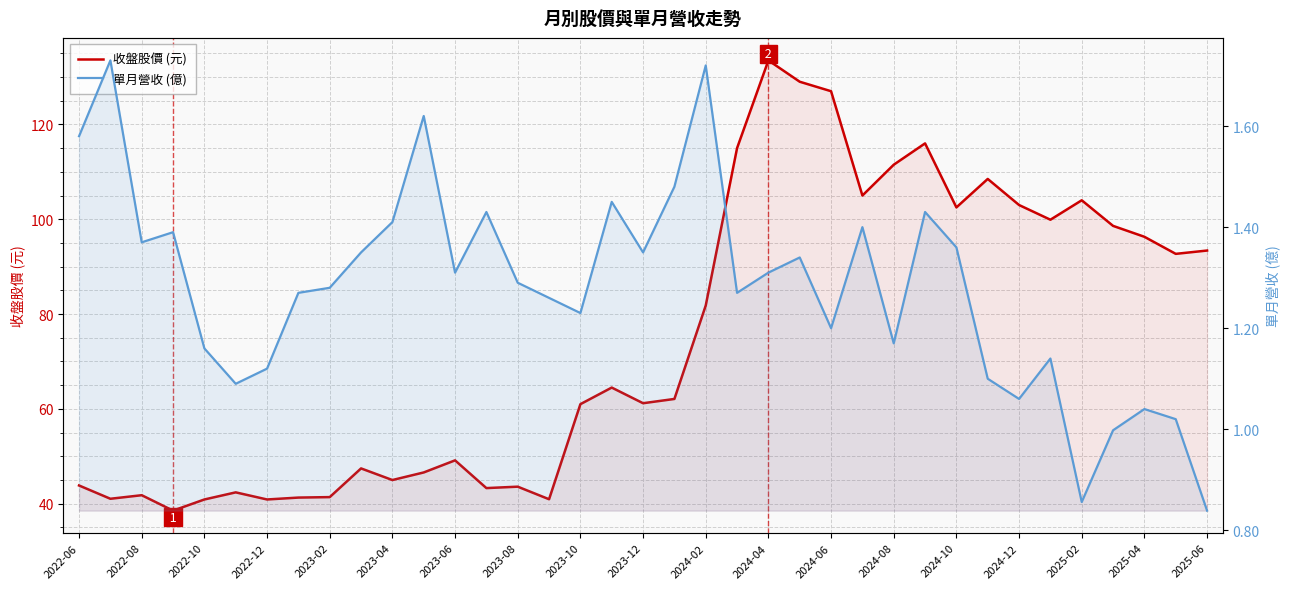

Rank the series by their average value, from lowest to highest.

單月營收 (億), 收盤股價 (元)